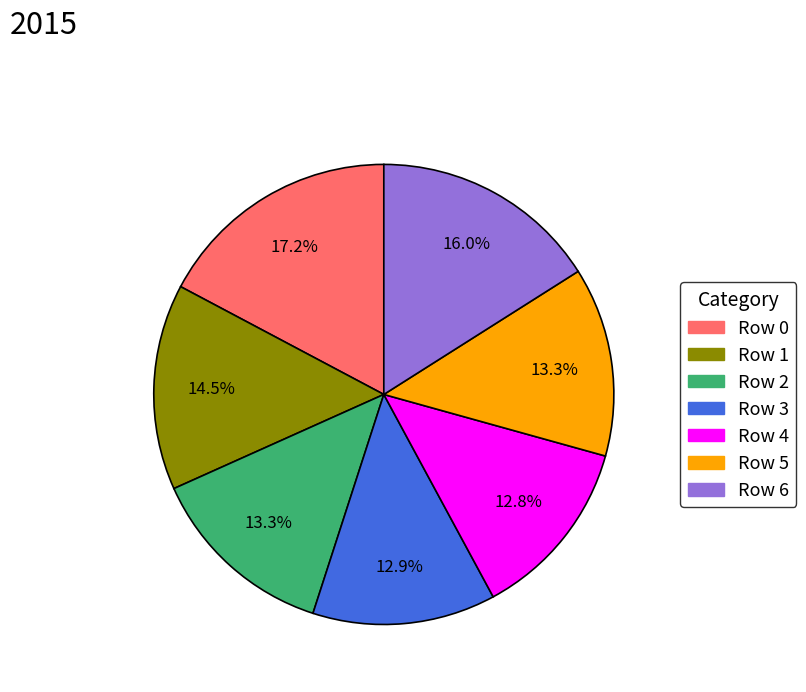

What is the ratio of the value at Row 5 to the value at Row 4?

1.0